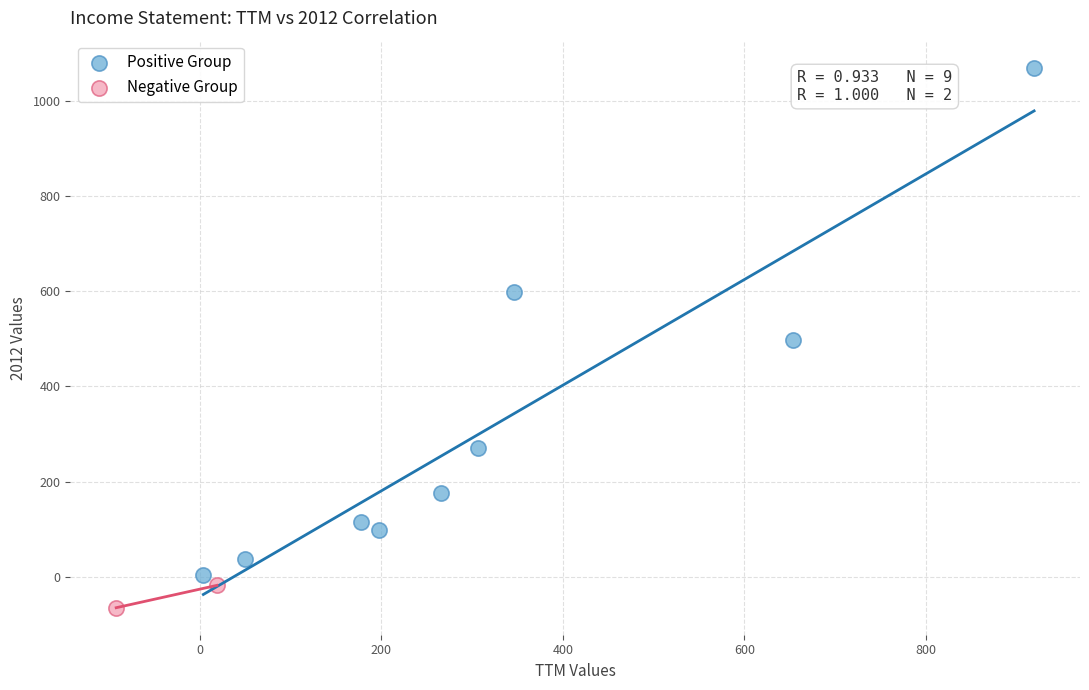

What are all the series names shown in the legend?

Positive Group, Negative Group